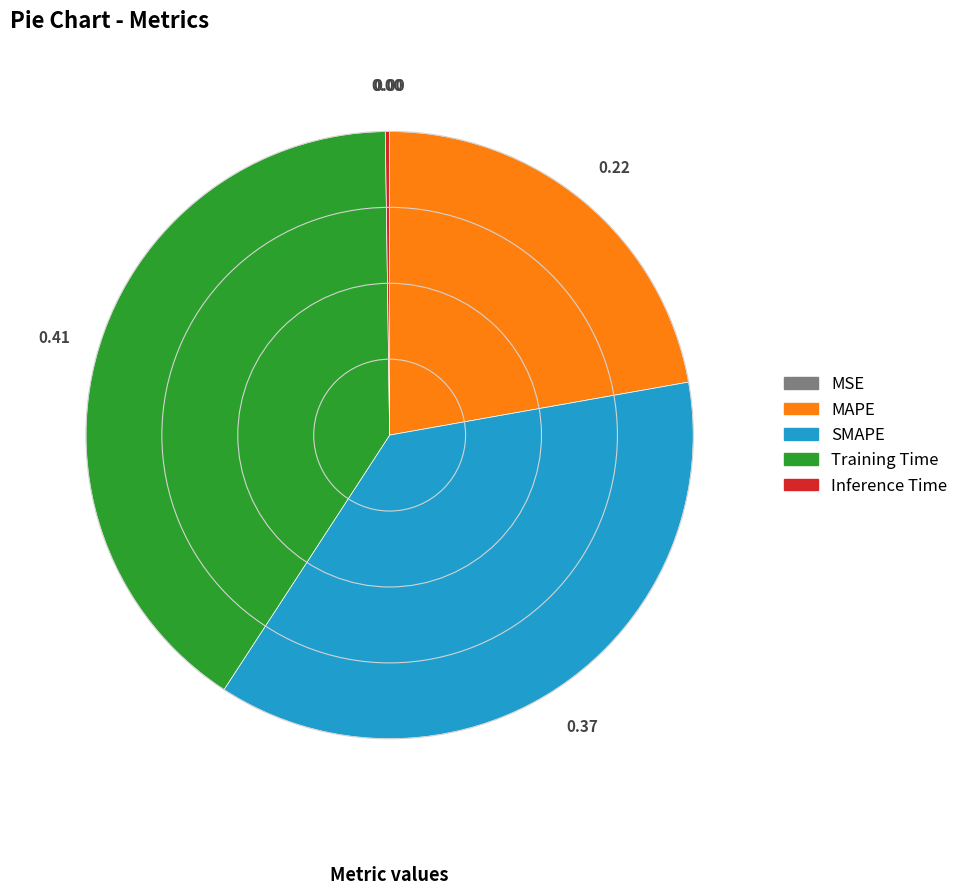

Is there any slice that represents more than half of the pie?

No